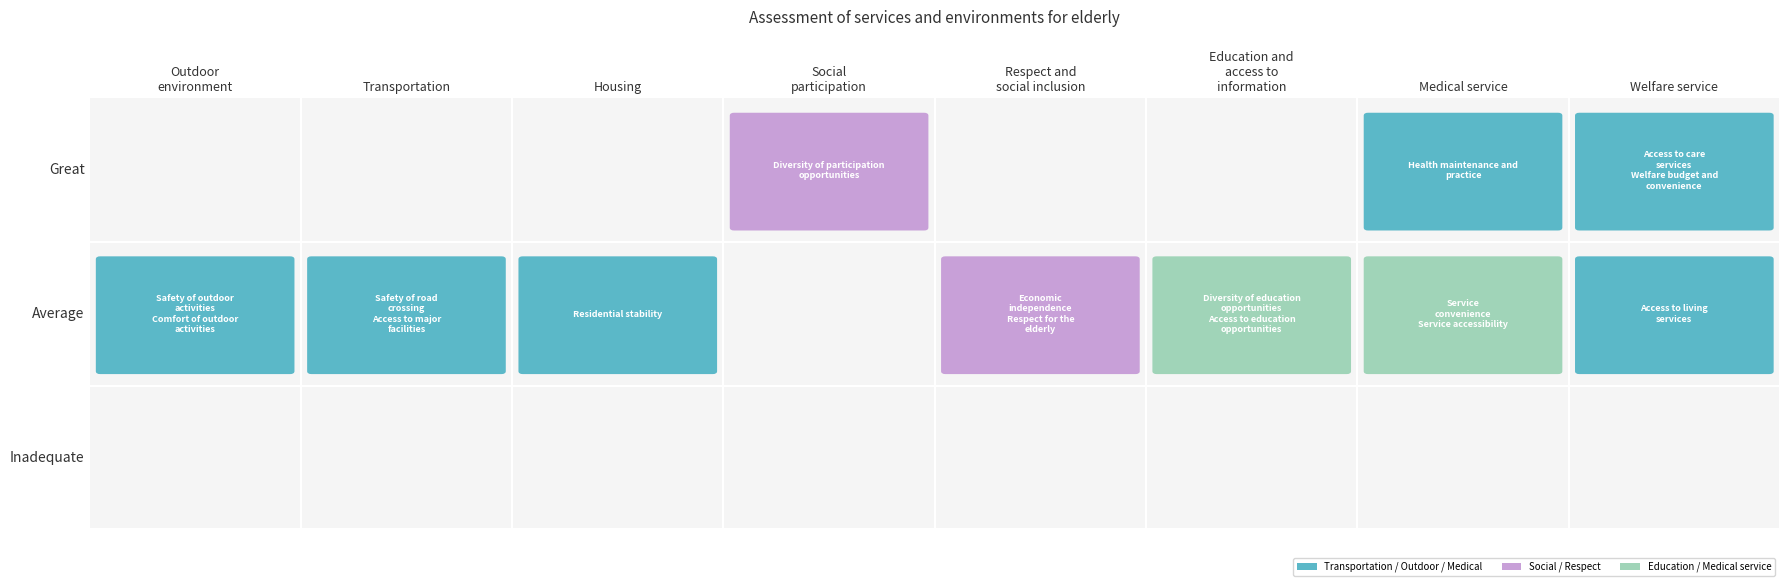

The Housing series shows 0 at 0. True or false?

True